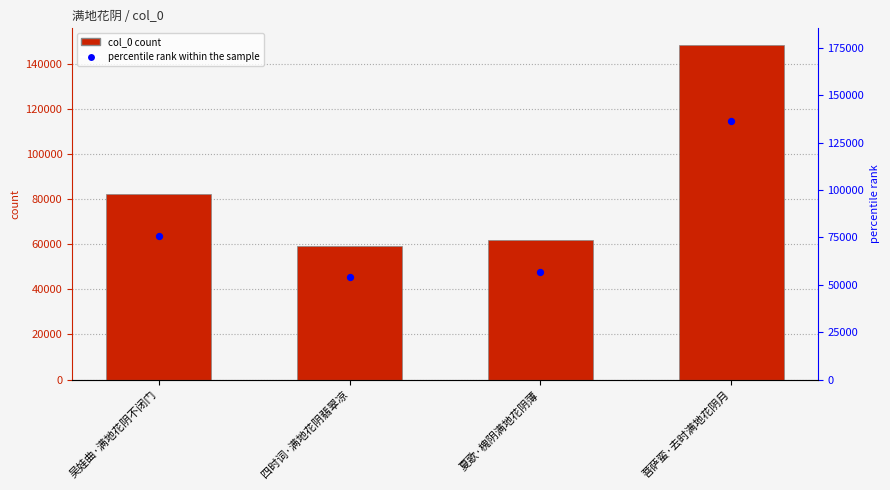

Which series has the largest total across all categories?

col_0